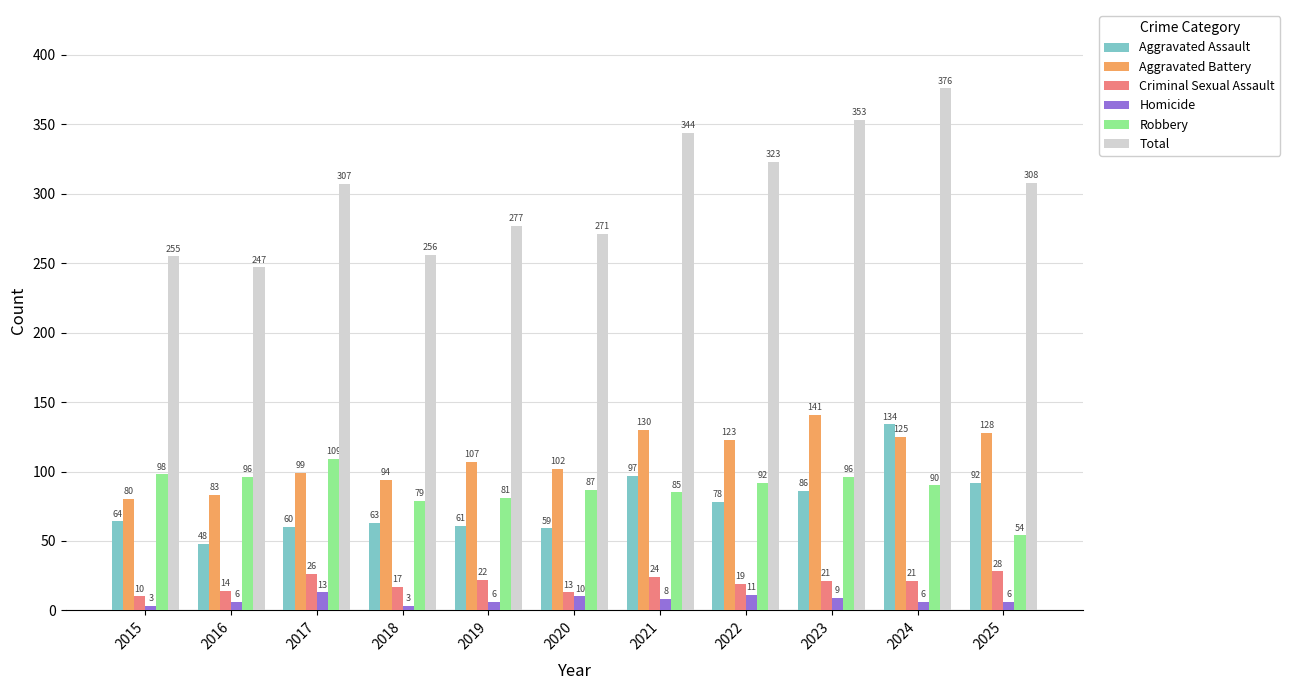

How many bars are there in total?

66